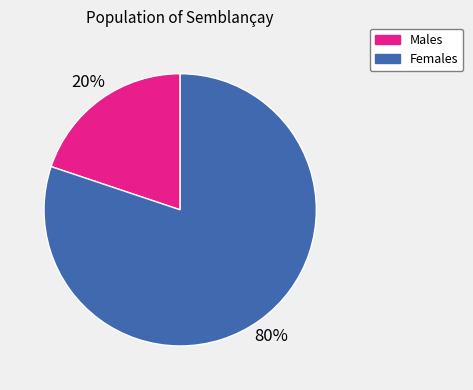

Count the number of slices in the pie.

2